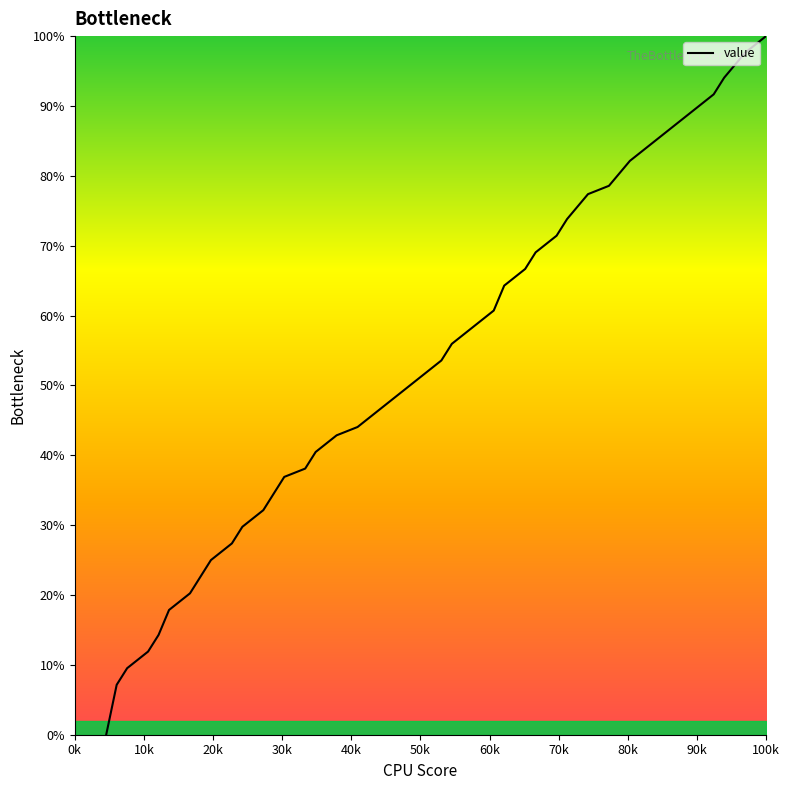

What is the difference between the maximum and minimum values?

100.0